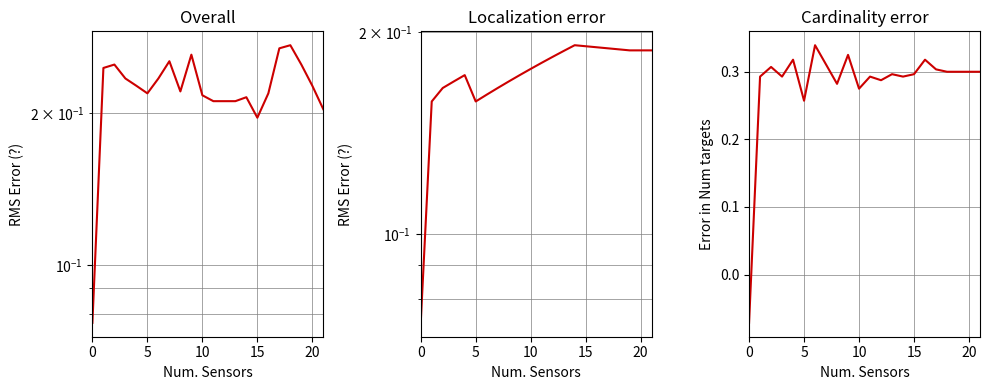

What are all the series names shown in the legend?

col_0, col_29, col_3